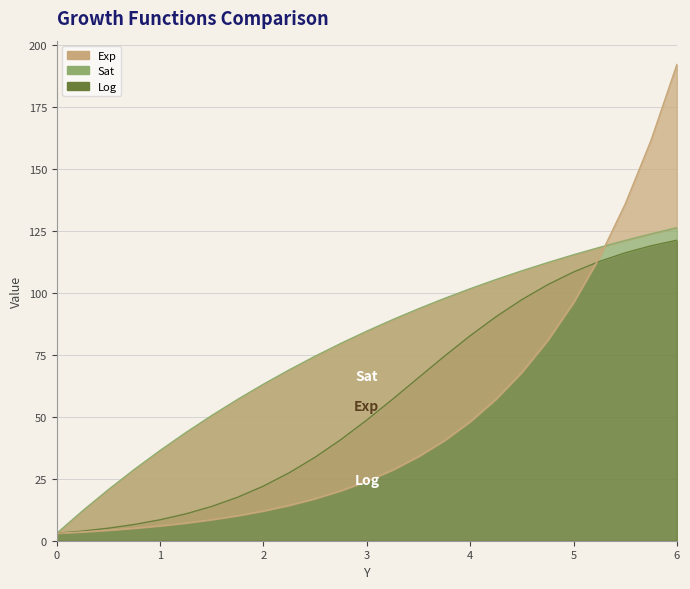

True or false: Exp has more than 2 points higher than both neighbors.

False